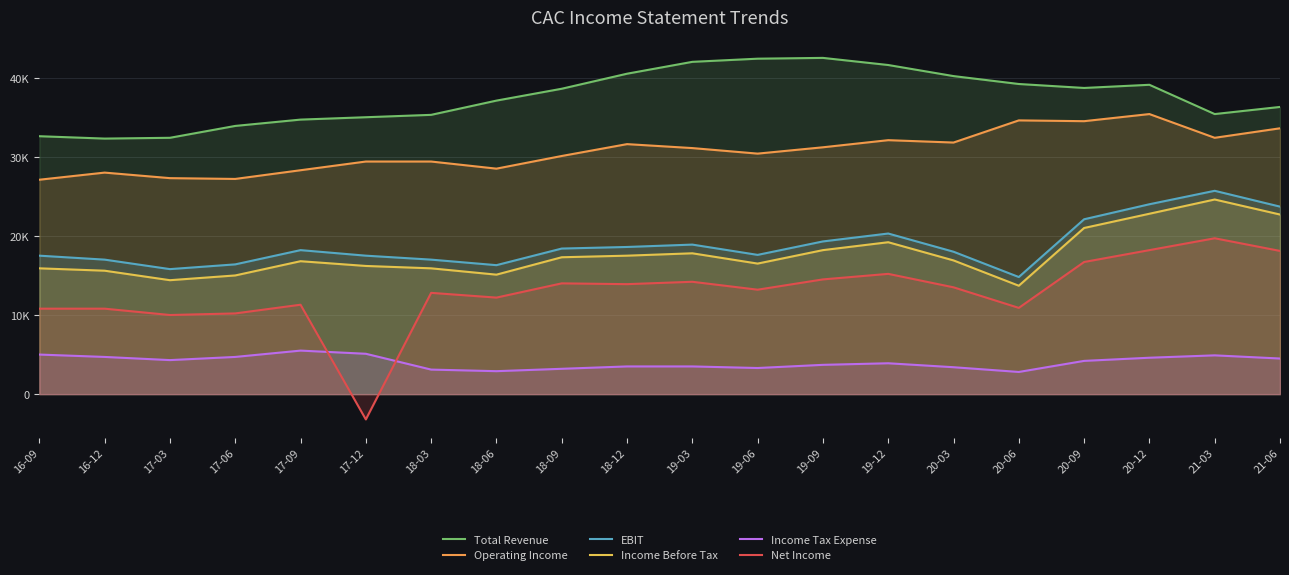

What are all the series names shown in the legend?

Total Revenue, Operating Income, EBIT, Income Before Tax, Income Tax Expense, Net Income